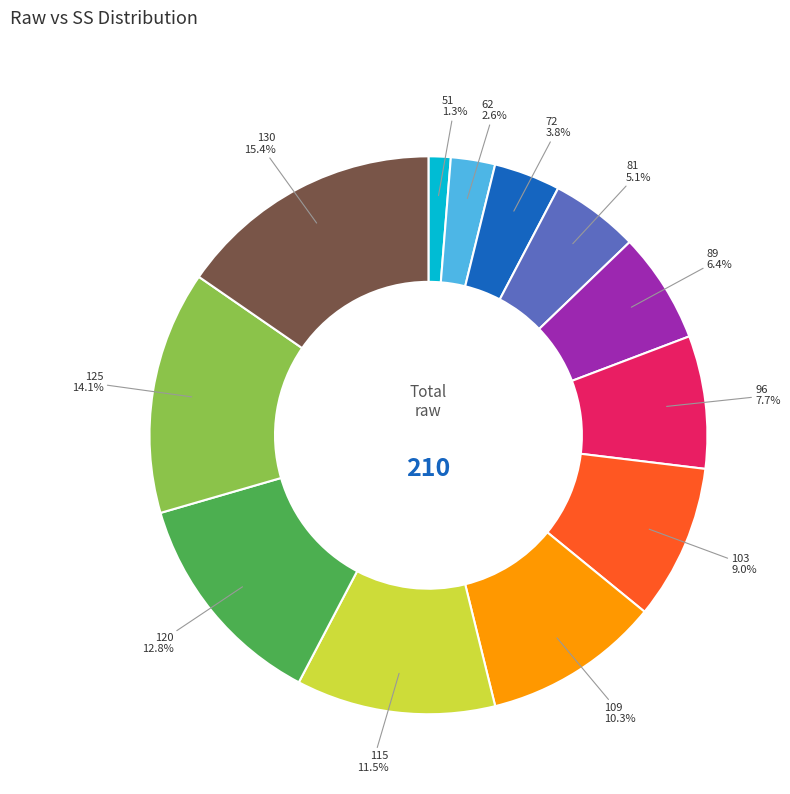

True or false: 51 accounts for 1% of the total.

True